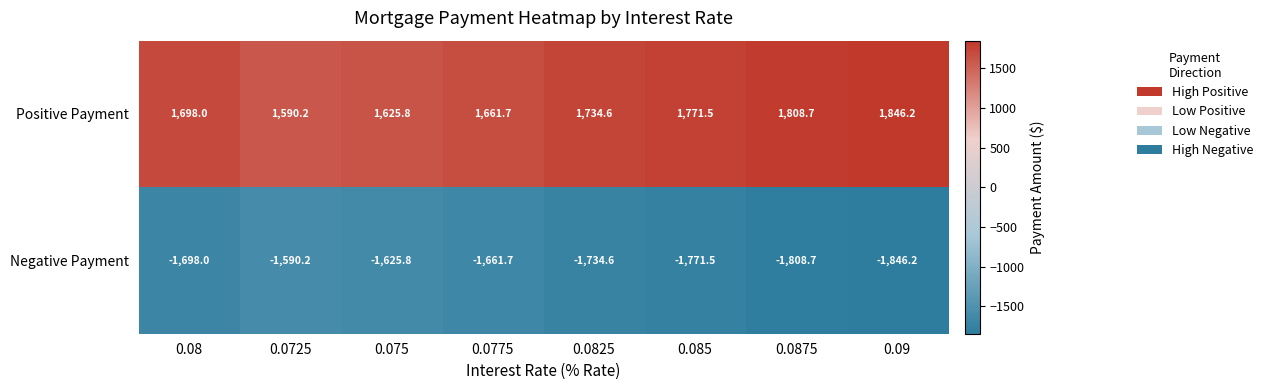

What is the spread (max minus min) of values at 0.09?

3692.4